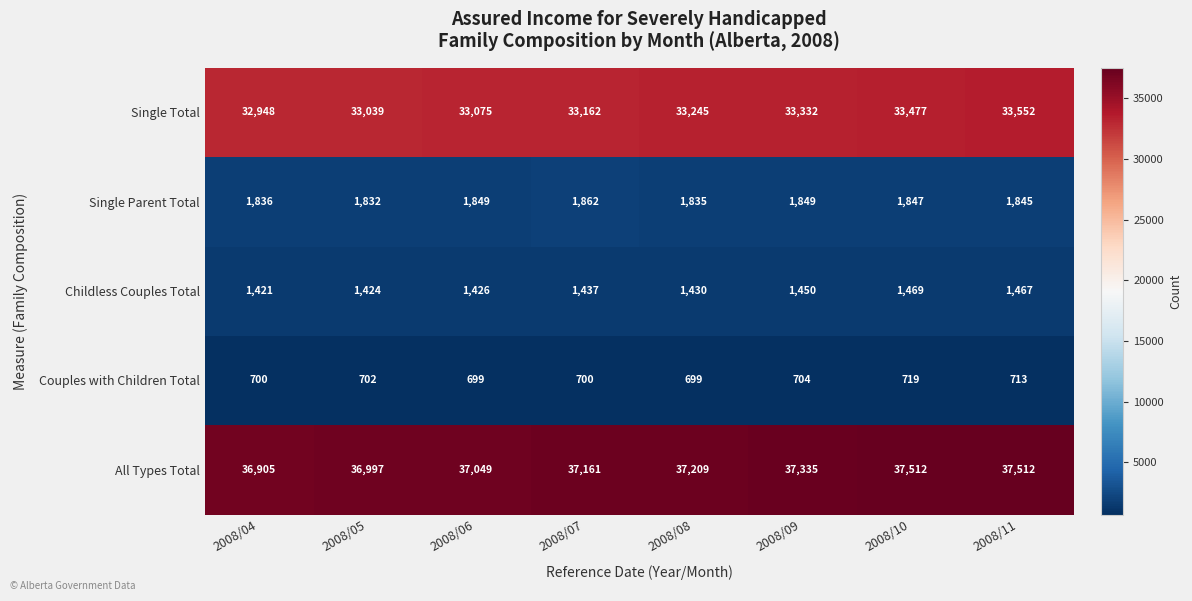

What is the minimum value shown in the chart?

699